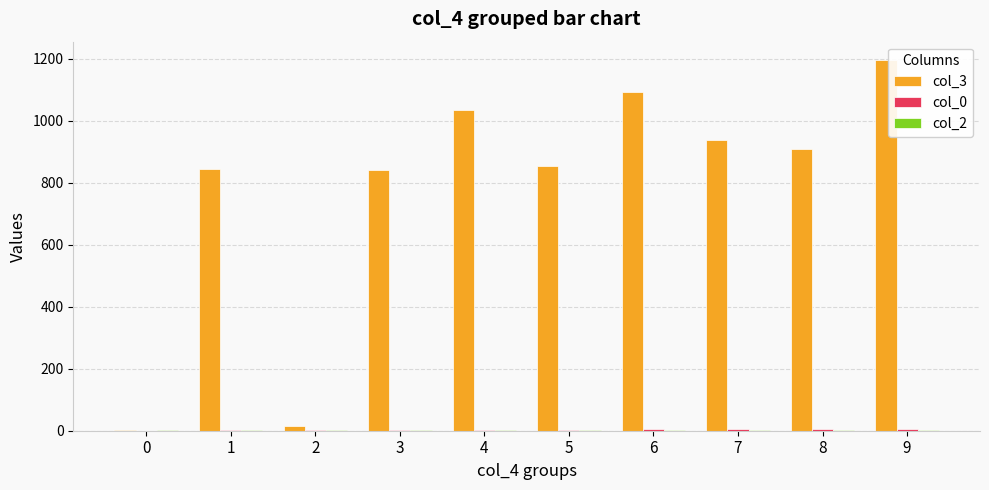

What is the total value across all series at 8?

915